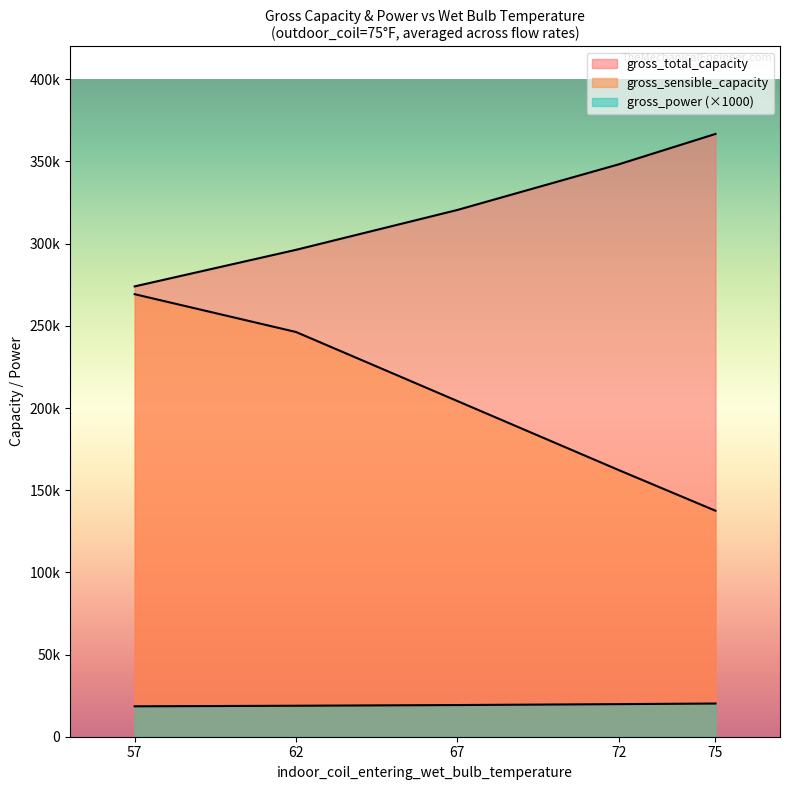

Does the chart display data point markers on the line(s)?

No